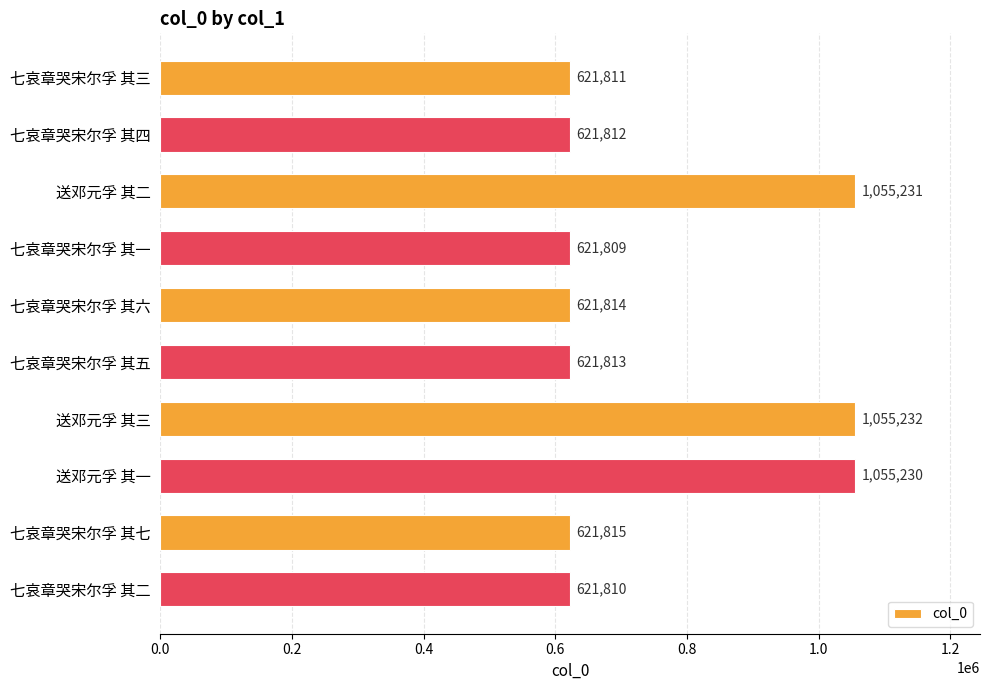

What is the sum of all values?

7518377